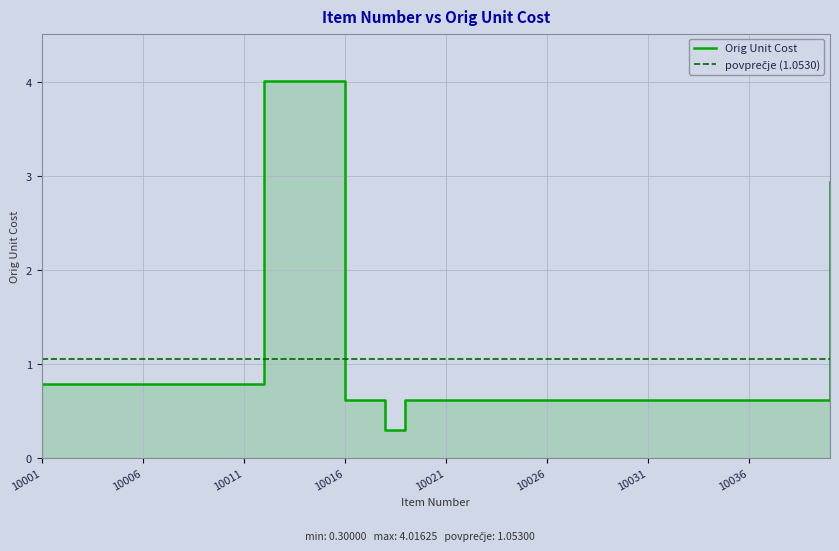

What is the average value?

1.1